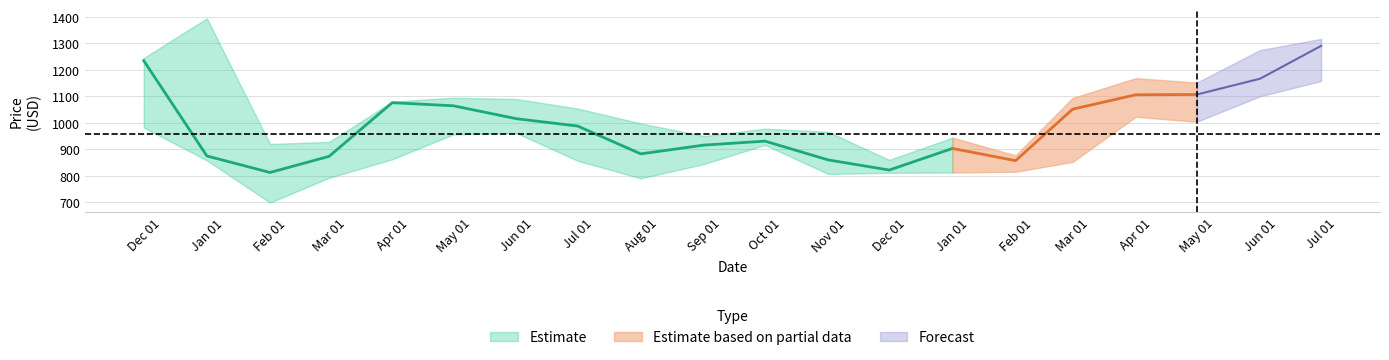

What is the sum of all Close values?

19830.0